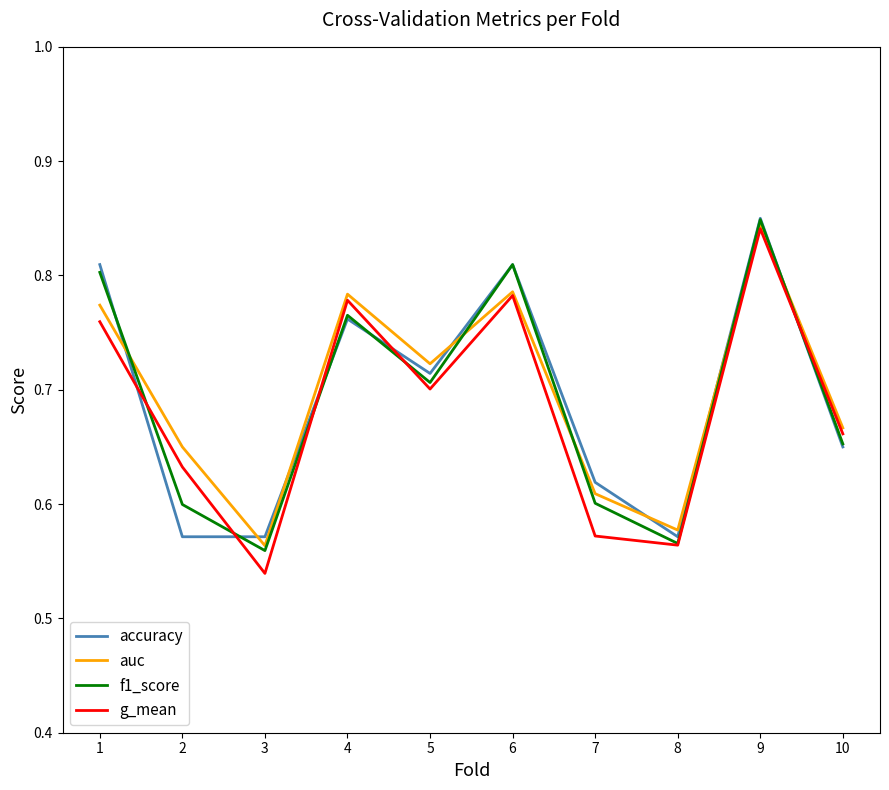

Which category has the highest value across all series?

9